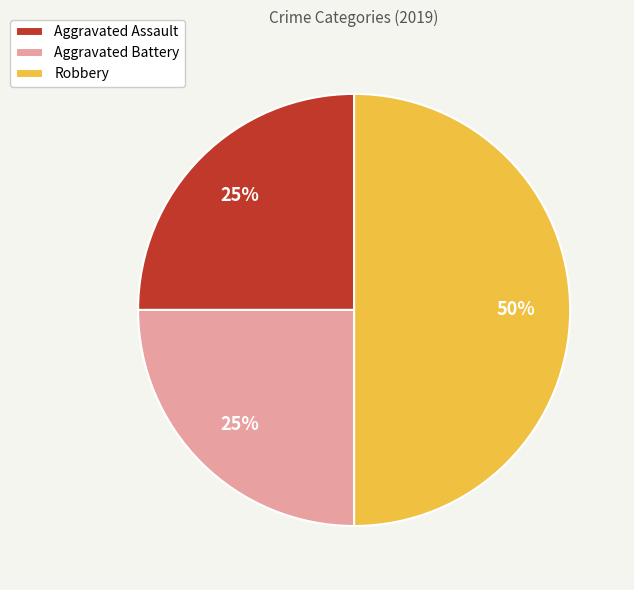

Is Aggravated Battery the majority of the pie?

No